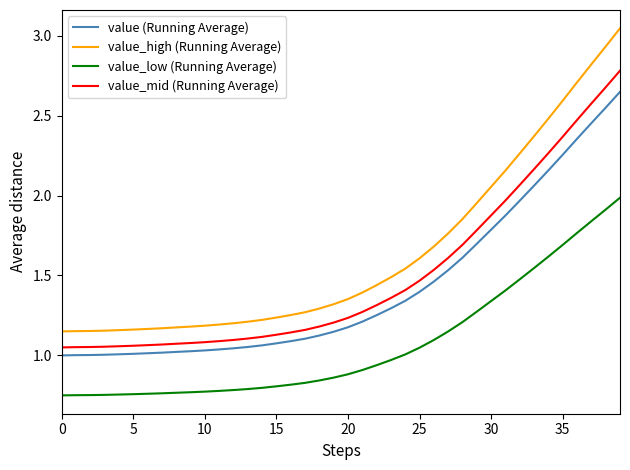

Which series has the largest range (max minus min)?

value_high (Running Average)